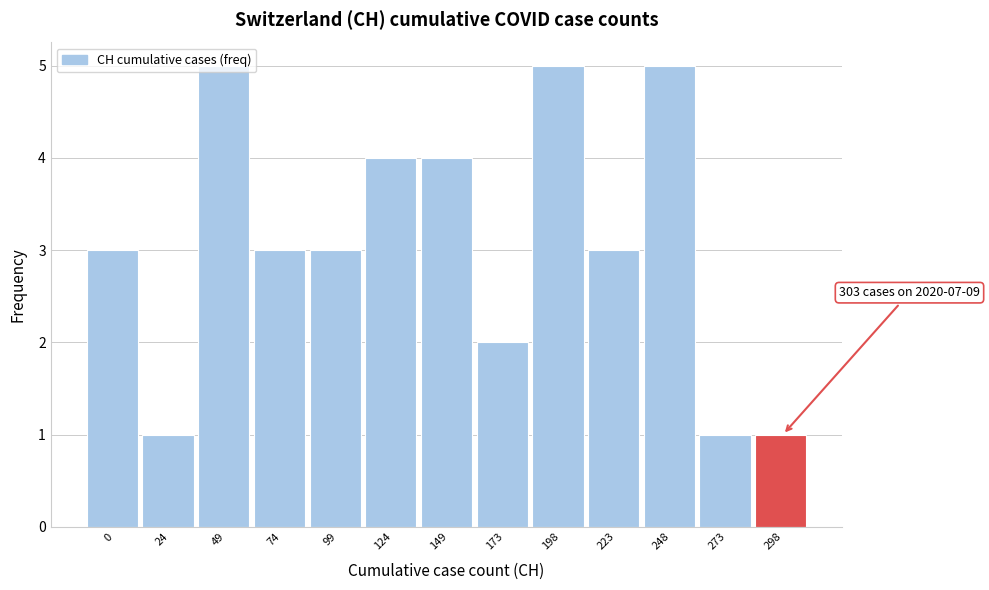

What is the value of the 12th bar from the left?

1